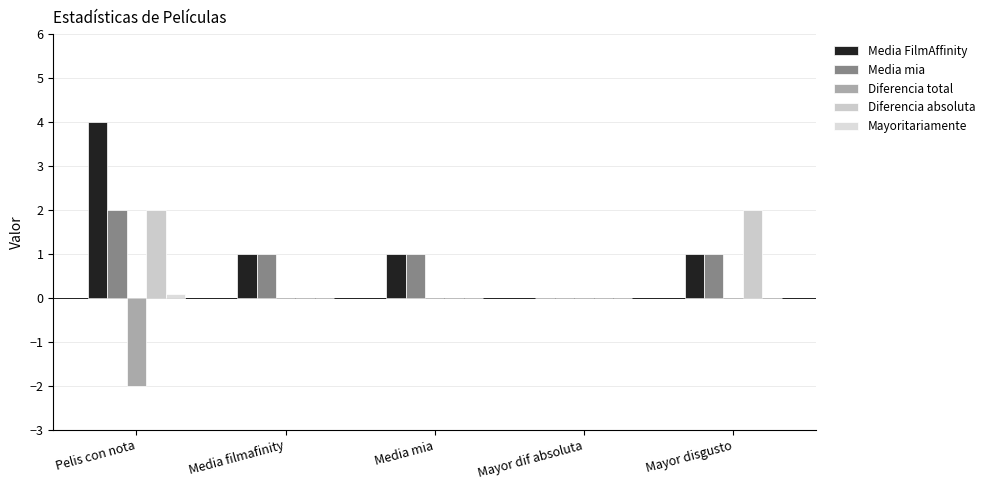

How many data points does each series have?

5